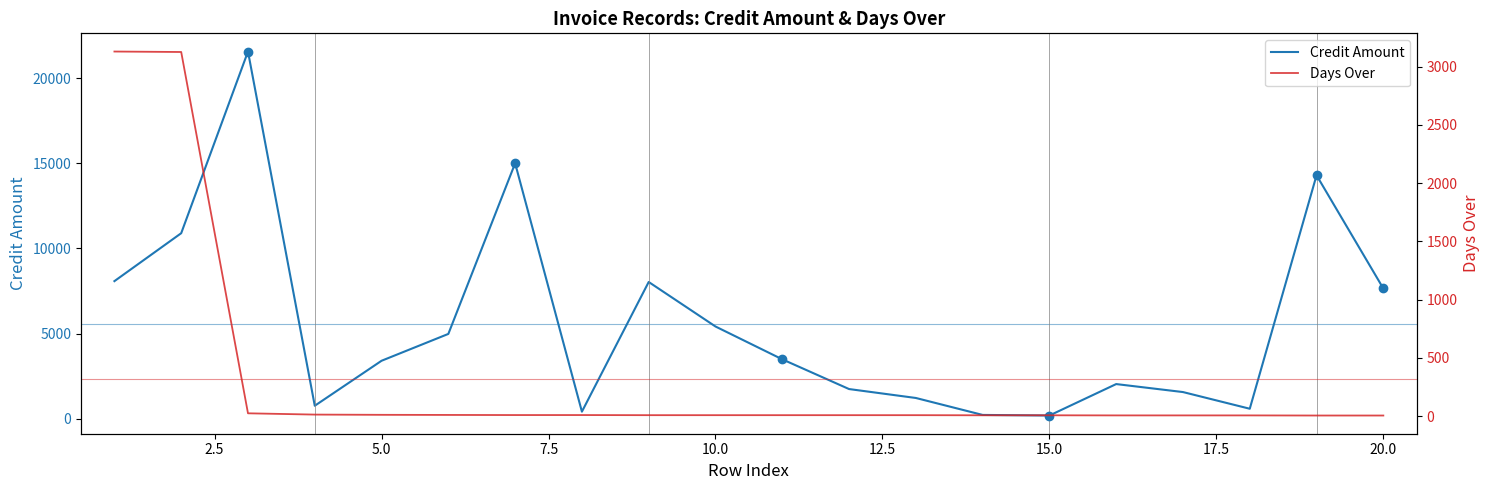

True or false: Days Over has more than 0 interior local peaks.

False